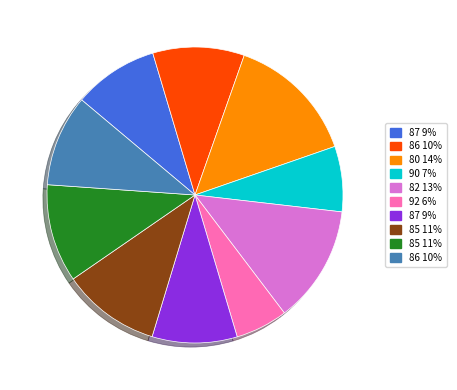

Does any single category account for the majority?

No